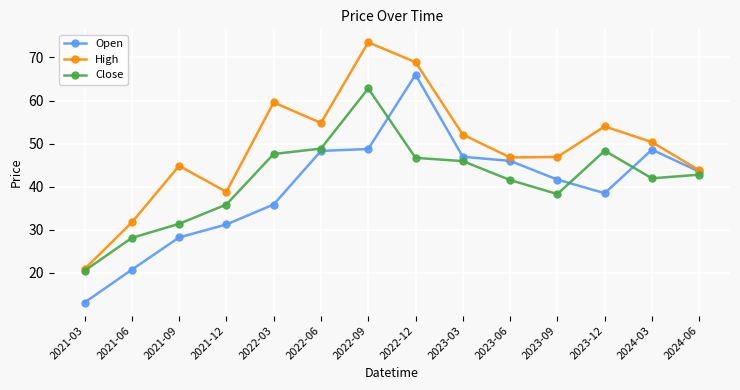

What is the total value across all series at 2021-06?

80.6